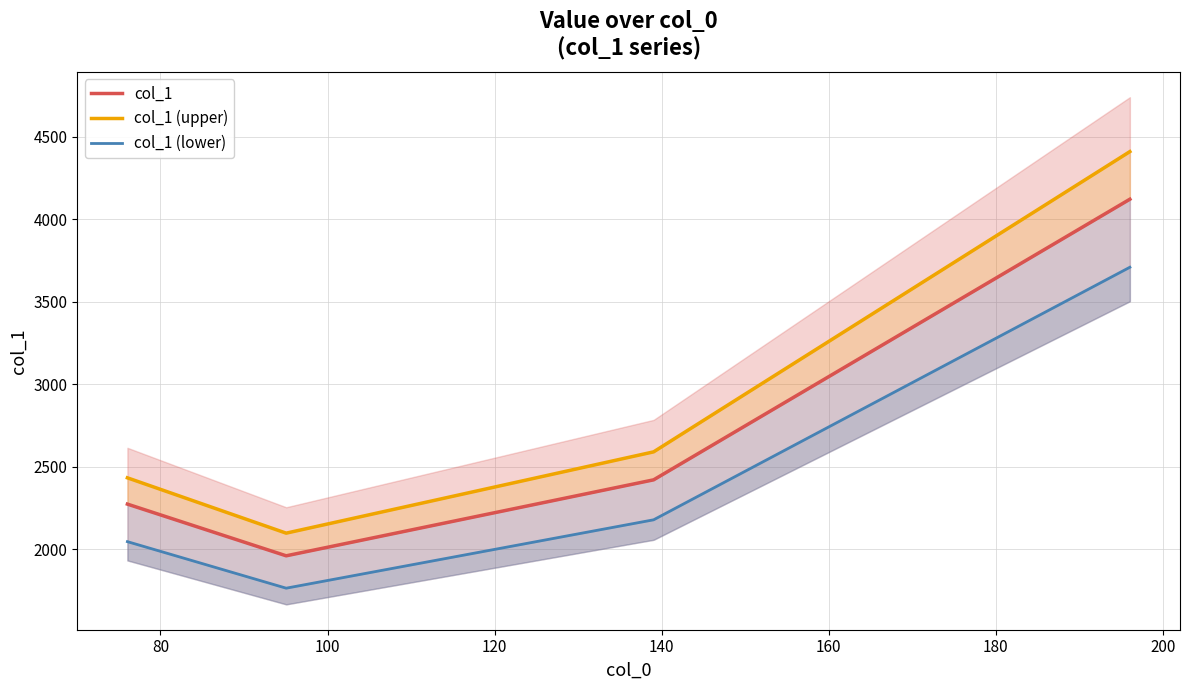

True or false: col_1 (lower) and col_1 (upper) intersect in this chart.

False